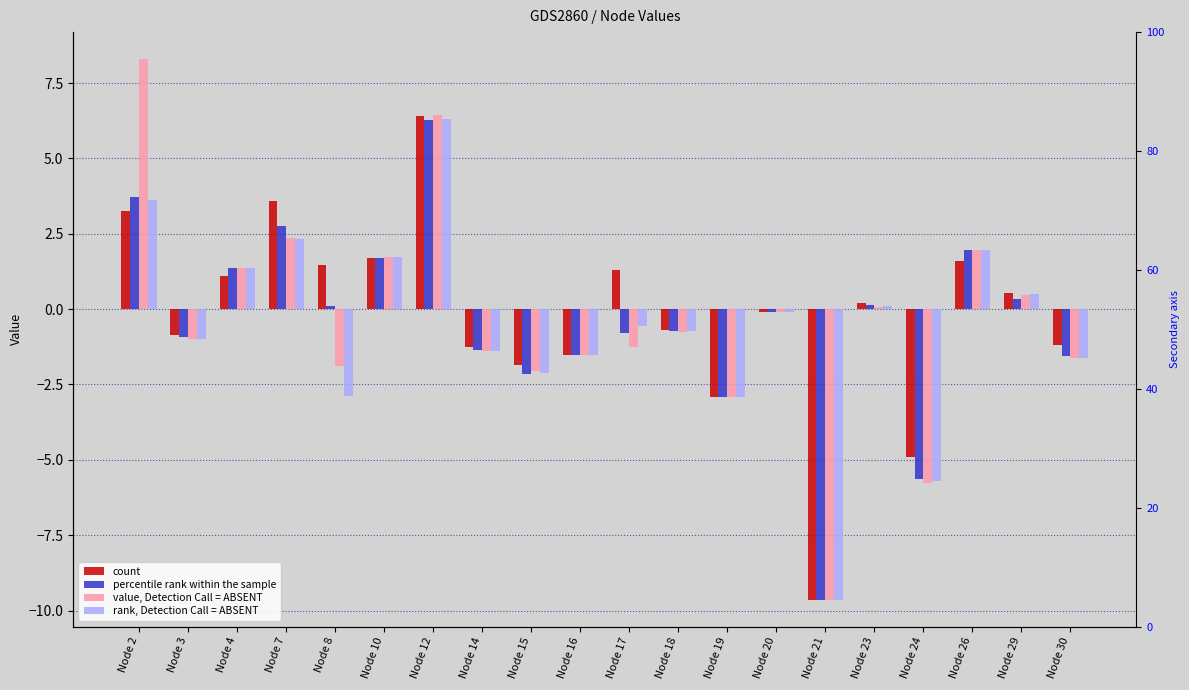

Rank the series at Node 26 from lowest to highest value.

count, percentile rank within the sample, value, Detection Call = ABSENT, rank, Detection Call = ABSENT